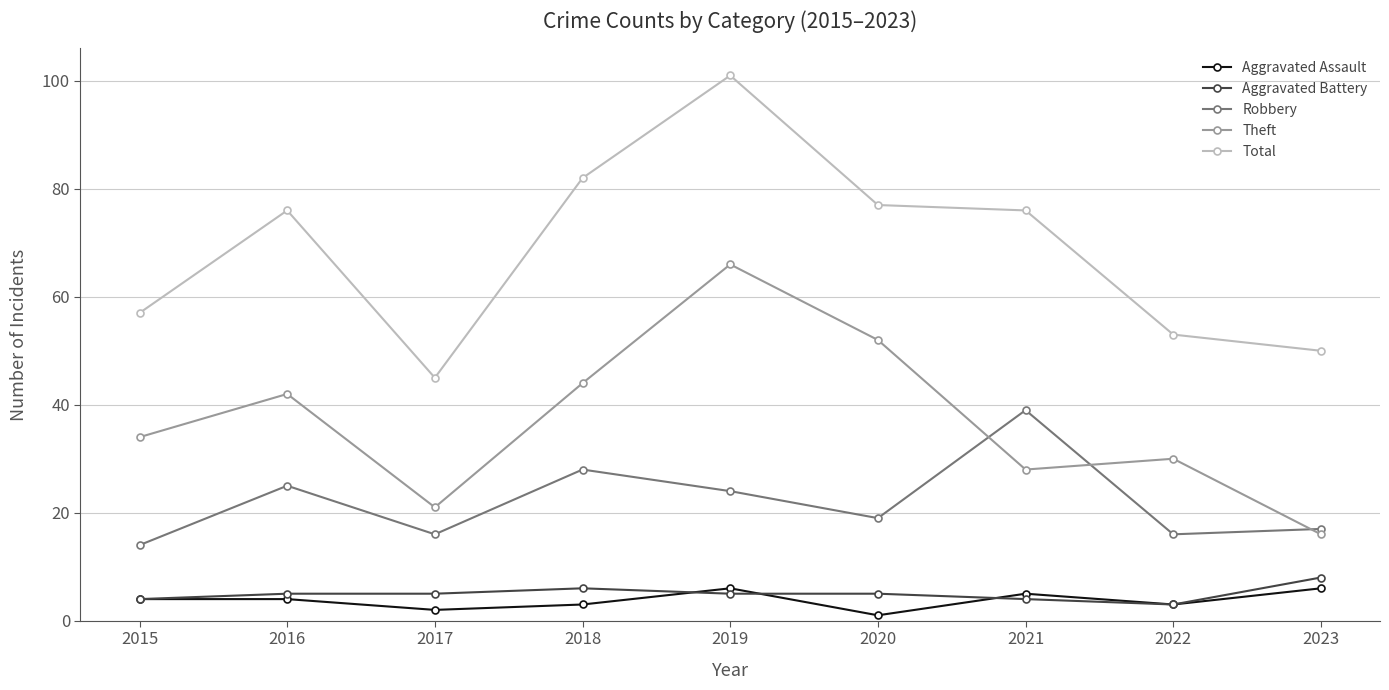

Reading left to right, transcribe all the data shown in this chart.

Aggravated Assault: 2015=4	2016=4	2017=2	2018=3	2019=6	2020=1	2021=5	2022=3	2023=6
Aggravated Battery: 2015=4	2016=5	2017=5	2018=6	2019=5	2020=5	2021=4	2022=3	2023=8
Robbery: 2015=14	2016=25	2017=16	2018=28	2019=24	2020=19	2021=39	2022=16	2023=17
Theft: 2015=34	2016=42	2017=21	2018=44	2019=66	2020=52	2021=28	2022=30	2023=16
Total: 2015=57	2016=76	2017=45	2018=82	2019=101	2020=77	2021=76	2022=53	2023=50